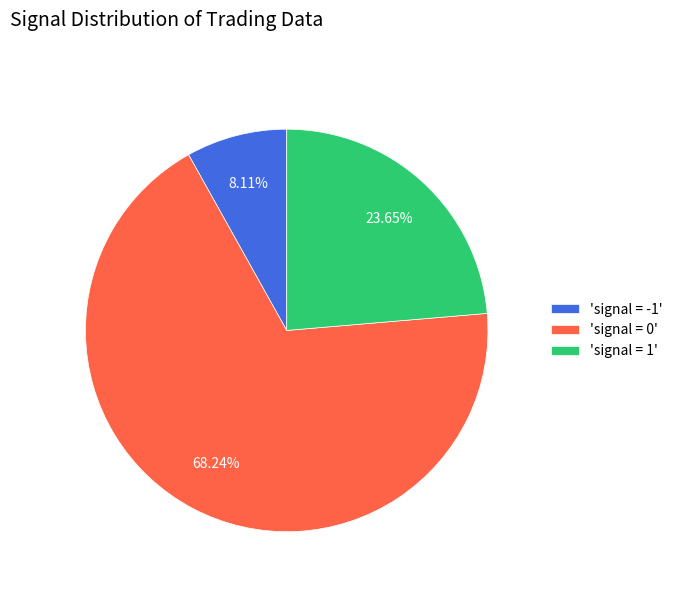

Between 'signal = -1' and 'signal = 0', which is larger?

'signal = 0'